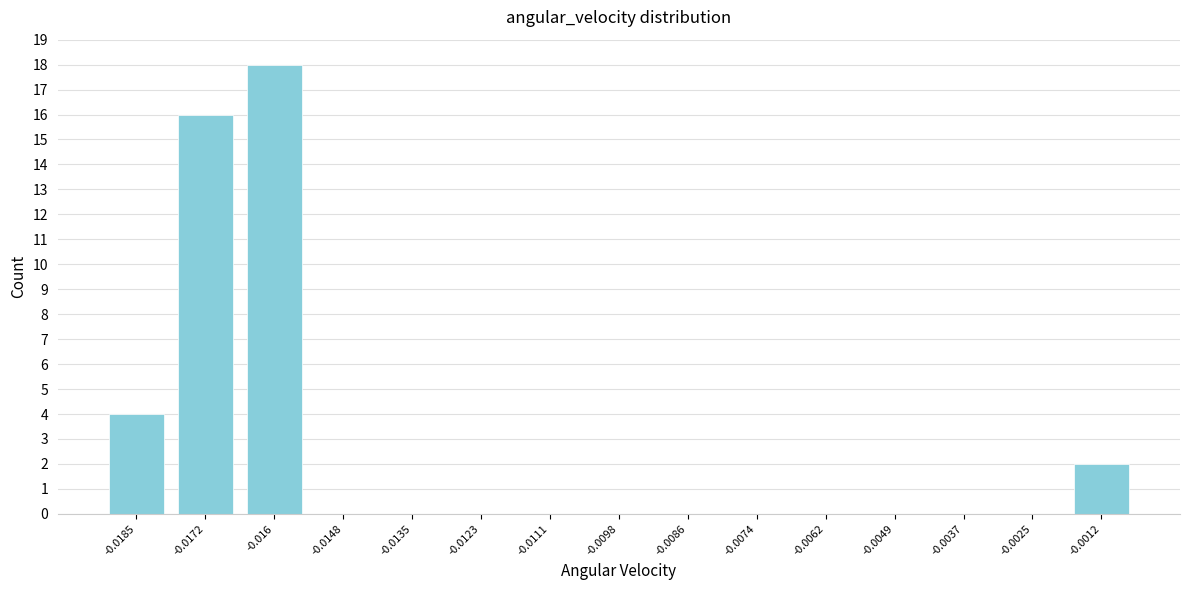

Reading left to right, extract all data points from this chart.

-0.0185=4	-0.0172=16	-0.016=18	-0.0148=0	-0.0135=0	-0.0123=0	-0.0111=0	-0.0098=0	-0.0086=0	-0.0074=0	-0.0062=0	-0.0049=0	-0.0037=0	-0.0025=0	-0.0012=2